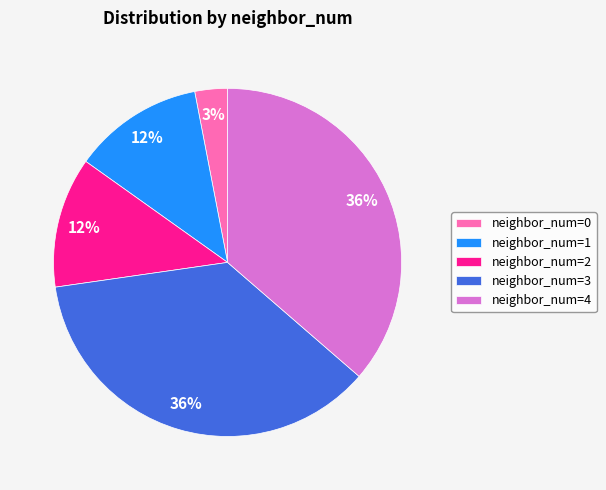

Do neighbor_num=1 and neighbor_num=4 together represent more than half of the pie?

No